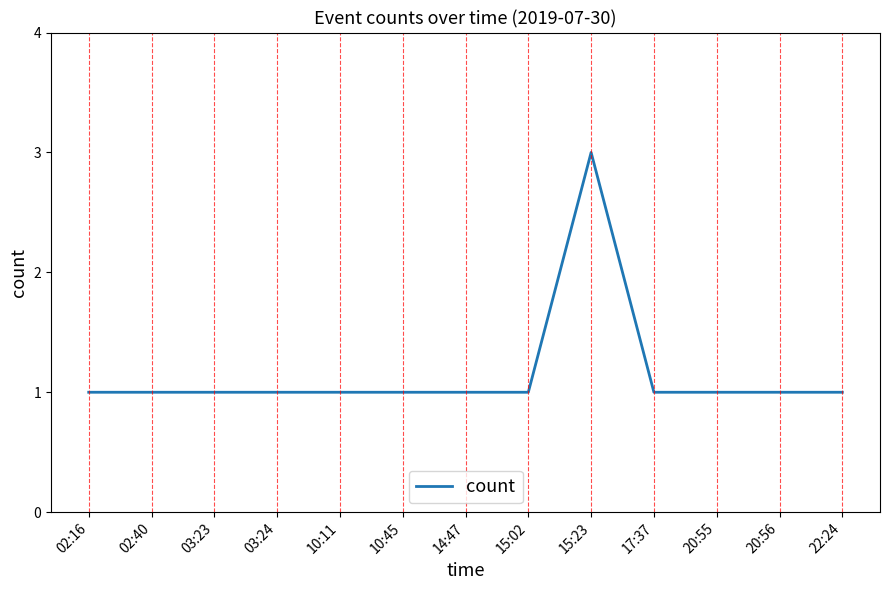

Reading left to right, what are all the values shown in this chart?

1	1	1	1	1	1	1	1	3	1	1	1	1